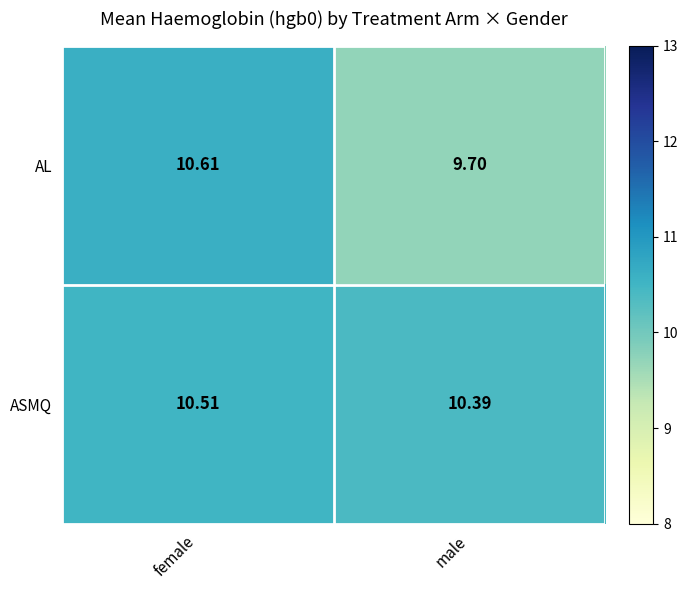

Which category has the highest value in the ASMQ series?

female